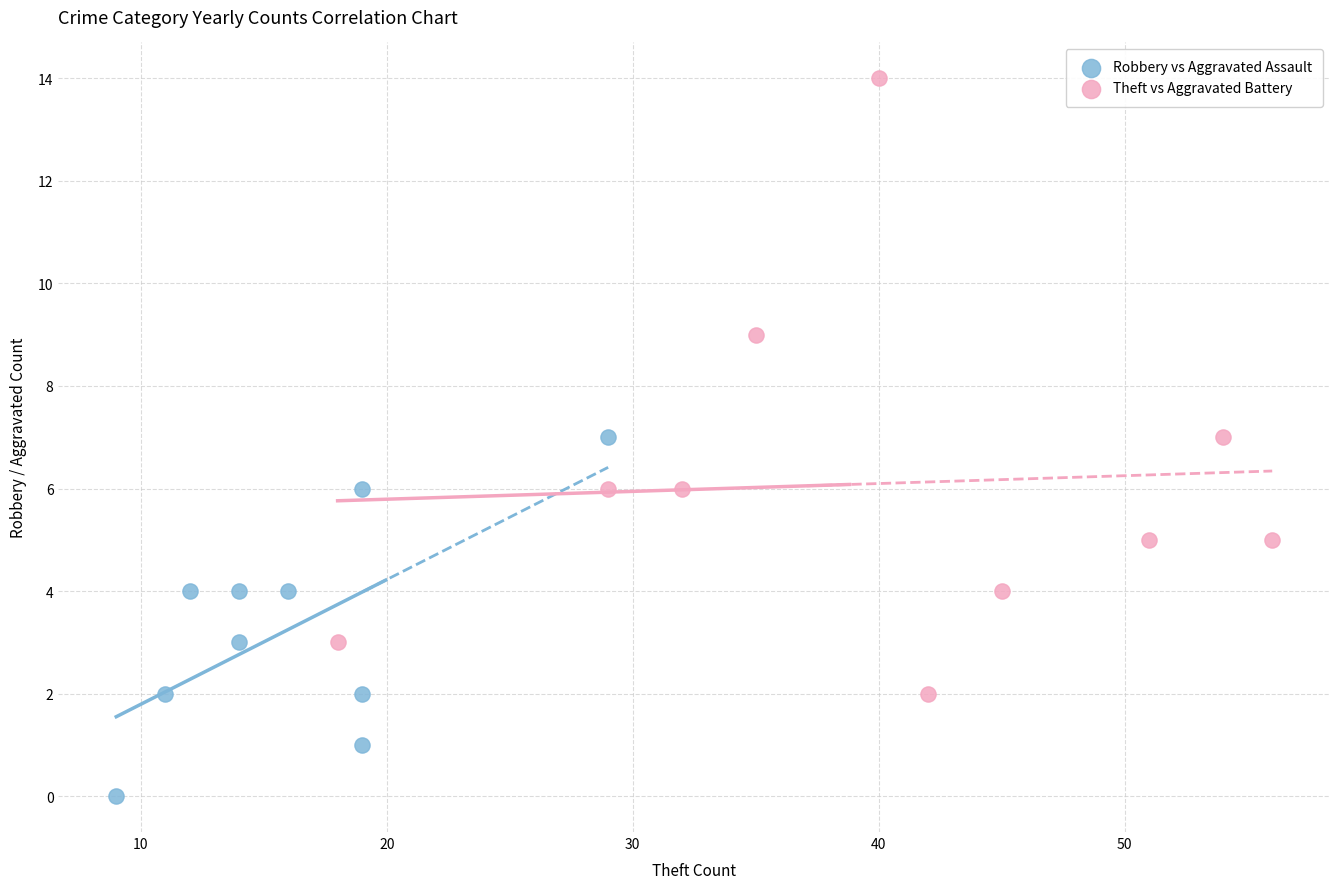

Which series reaches the maximum Y coordinate?

Theft vs Aggravated Battery